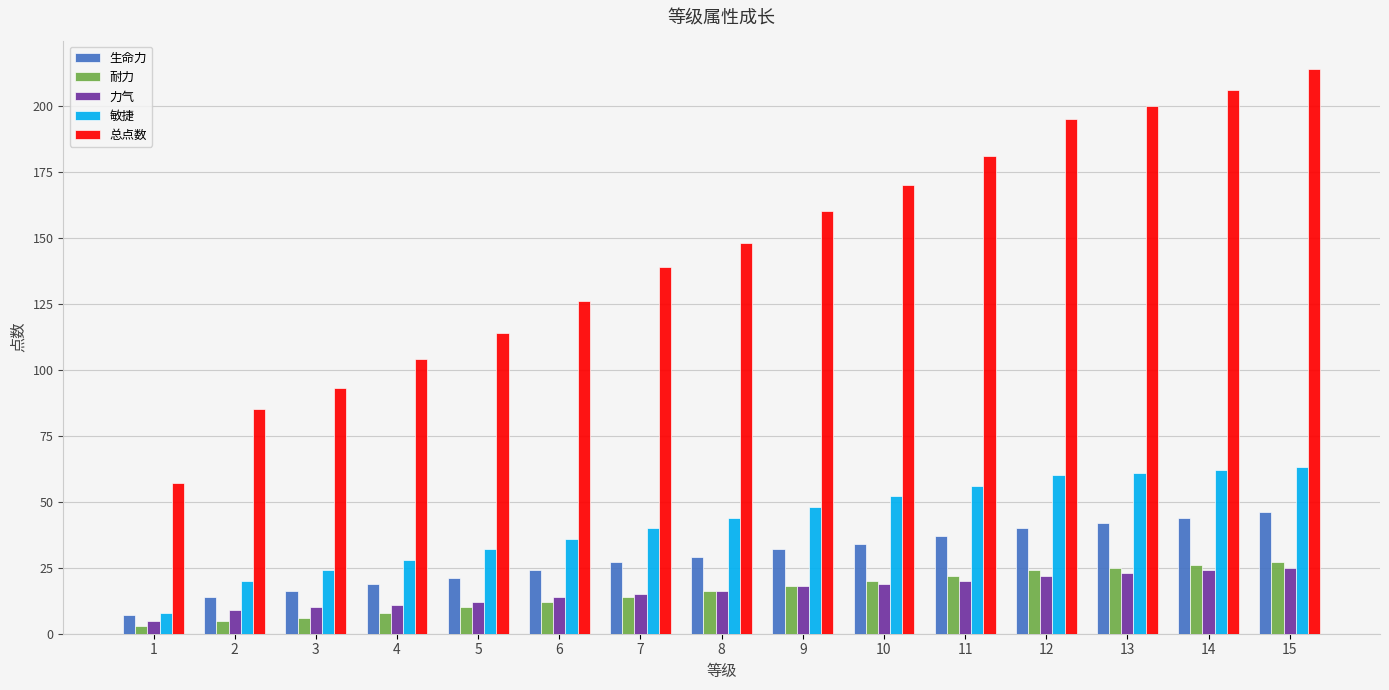

Which label corresponds to the largest value in the chart?

15